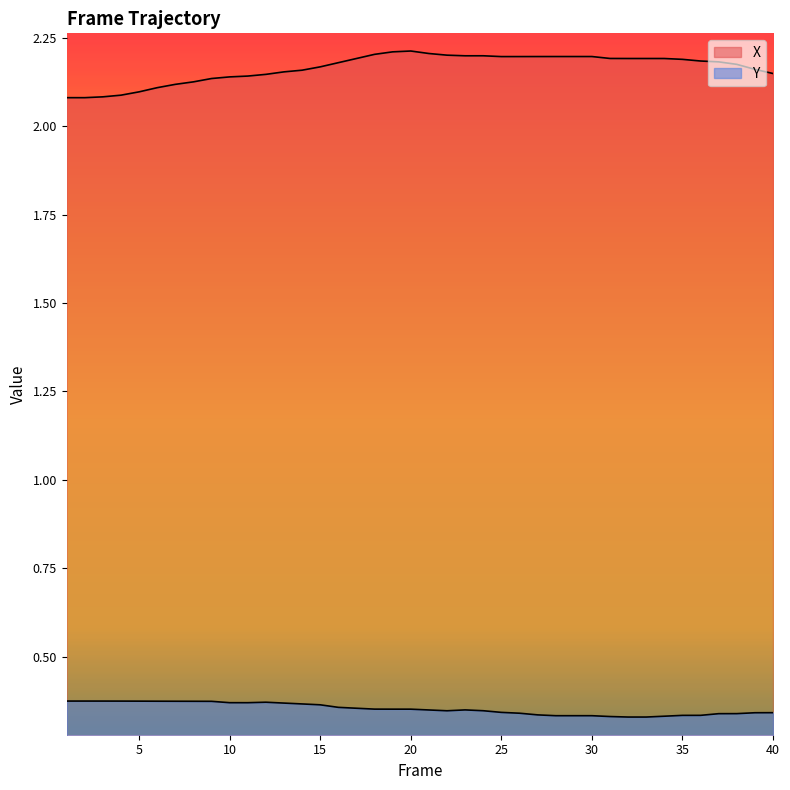

Reading left to right, list all the values displayed in this chart.

X: 2.1	2.1	2.1	2.1	2.1	2.1	2.1	2.1	2.1	2.1	2.1	2.1	2.2	2.2	2.2	2.2	2.2	2.2	2.2	2.2	2.2	2.2	2.2	2.2	2.2	2.2	2.2	2.2	2.2	2.2	2.2	2.2	2.2	2.2	2.2	2.2	2.2	2.2	2.2	2.1
Y: 0.4	0.4	0.4	0.4	0.4	0.4	0.4	0.4	0.4	0.4	0.4	0.4	0.4	0.4	0.4	0.4	0.4	0.4	0.4	0.4	0.3	0.3	0.3	0.3	0.3	0.3	0.3	0.3	0.3	0.3	0.3	0.3	0.3	0.3	0.3	0.3	0.3	0.3	0.3	0.3